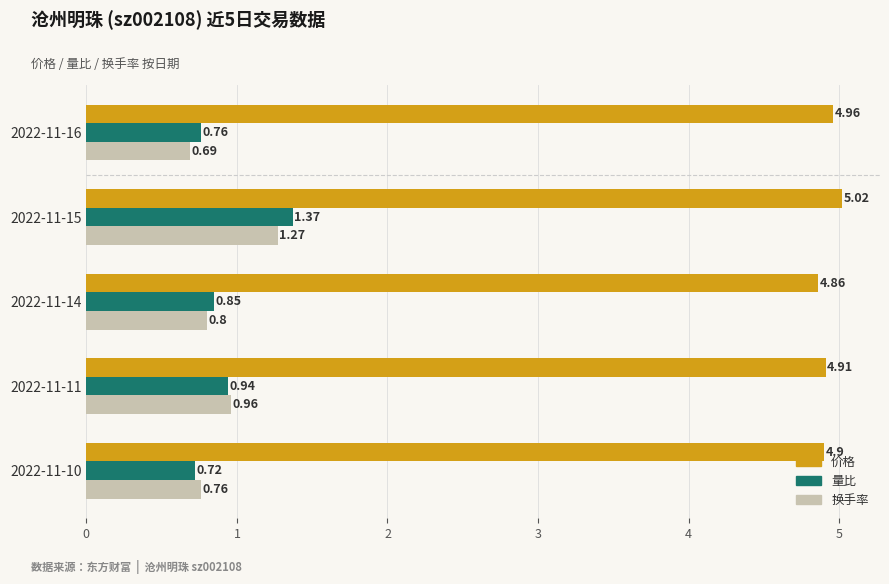

List the labels in order of 价格 value, largest first.

2022-11-15, 2022-11-16, 2022-11-11, 2022-11-10, 2022-11-14